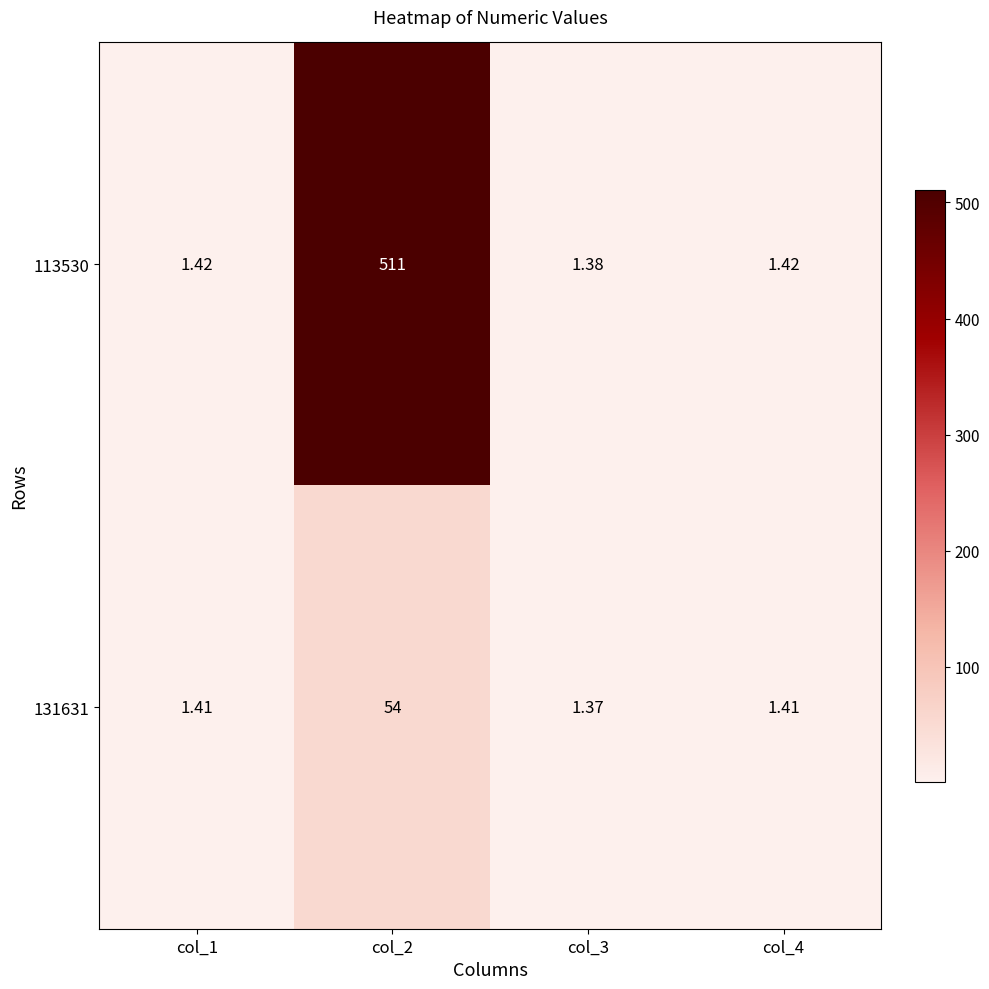

Which series has the widest spread of values?

113530